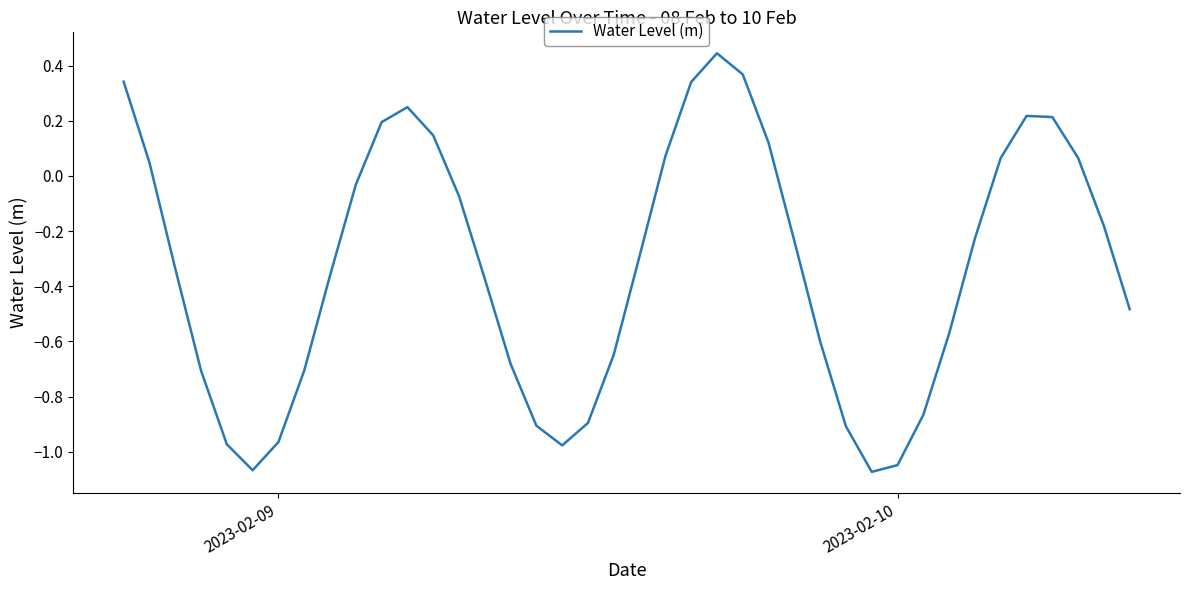

What is the difference between the maximum and minimum values?

1.5